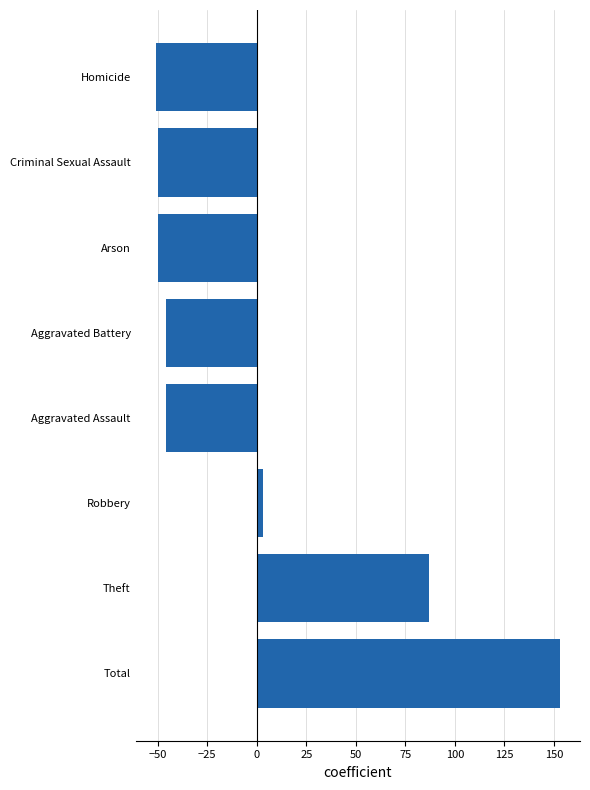

The value at Aggravated Battery is -46. True or false?

True